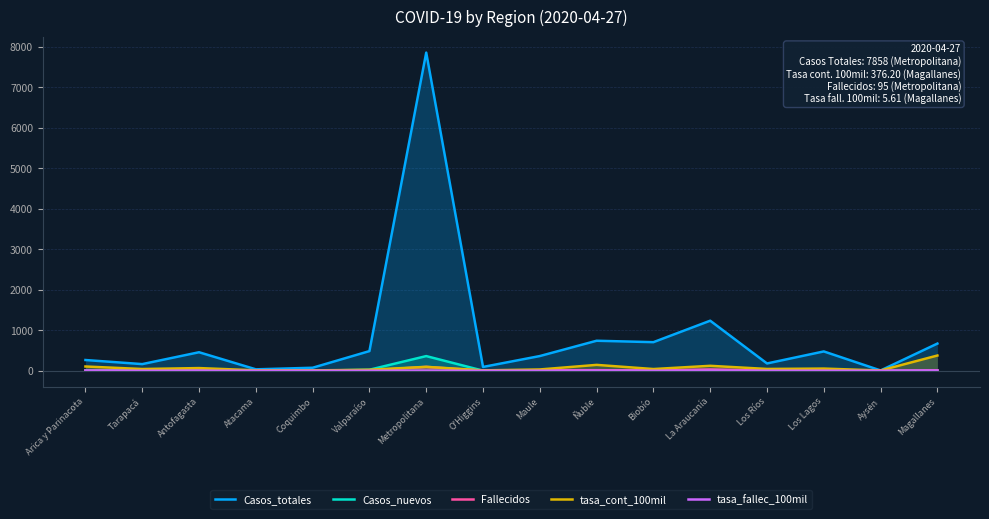

Is the value of tasa_fallec_100mil at La Araucanía greater than the value of Casos_nuevos at Coquimbo?

Yes